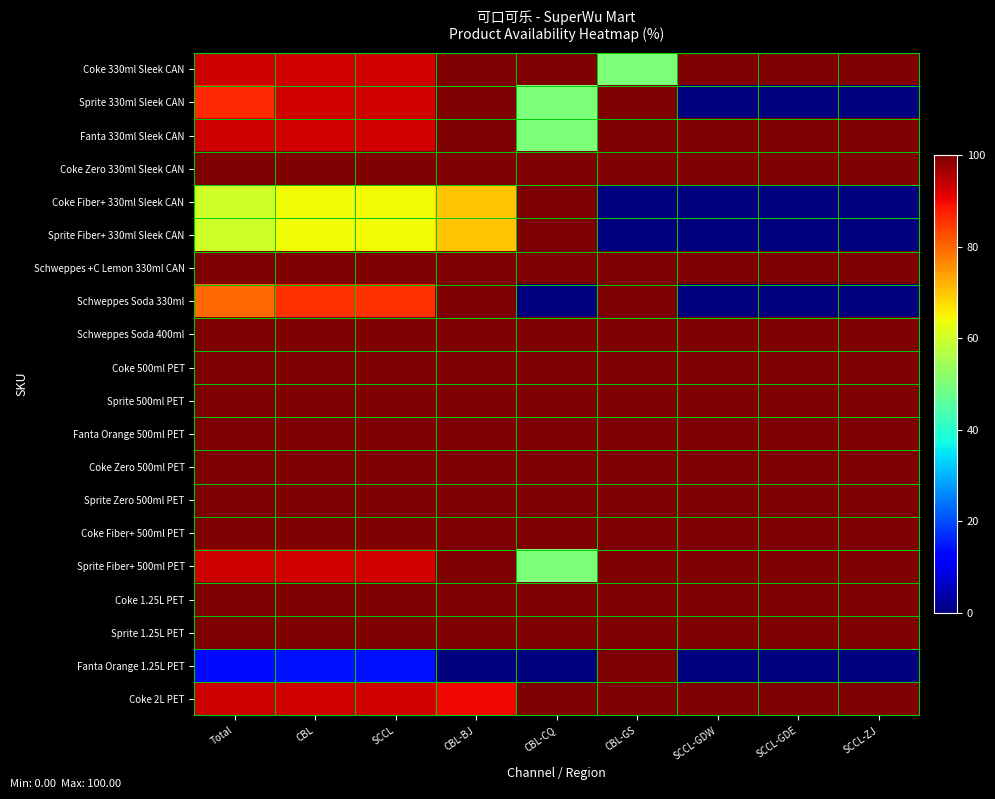

List the series in order of their peak value, lowest first.

Coke 330ml Sleek CAN, Sprite 330ml Sleek CAN, Fanta 330ml Sleek CAN, Coke Zero 330ml Sleek CAN, Coke Fiber+ 330ml Sleek CAN, Sprite Fiber+ 330ml Sleek CAN, Schweppes +C Lemon 330ml CAN, Schweppes Soda 330ml, Schweppes Soda 400ml, Coke 500ml PET, Sprite 500ml PET, Fanta Orange 500ml PET, Coke Zero 500ml PET, Sprite Zero 500ml PET, Coke Fiber+ 500ml PET, Sprite Fiber+ 500ml PET, Coke 1.25L PET, Sprite 1.25L PET, Fanta Orange 1.25L PET, Coke 2L PET